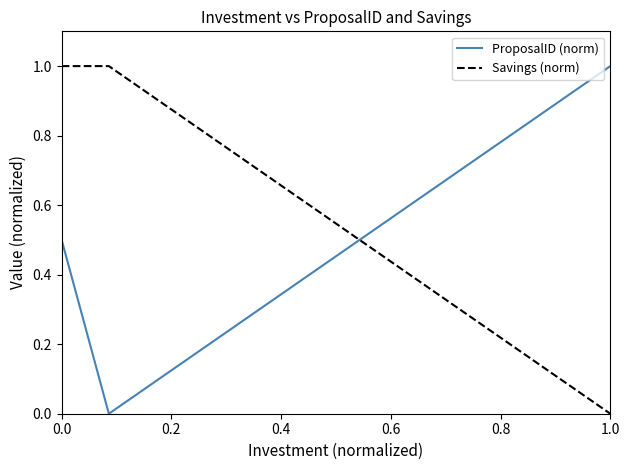

How many lines are shown in the chart?

2